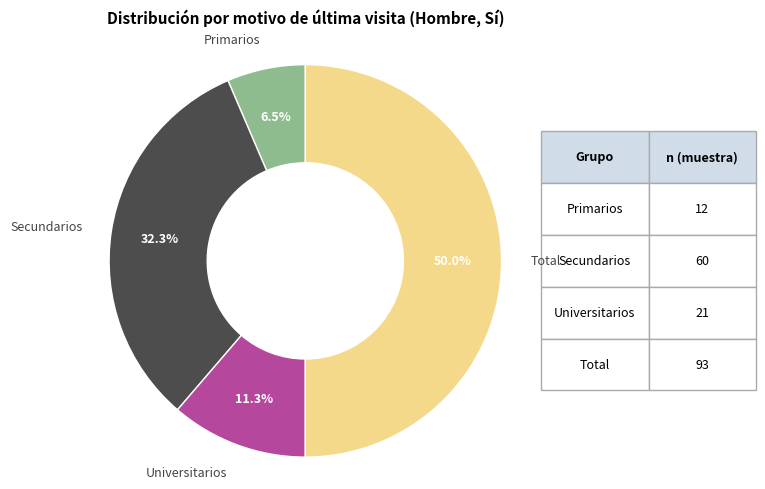

How many segments does this pie chart have?

4